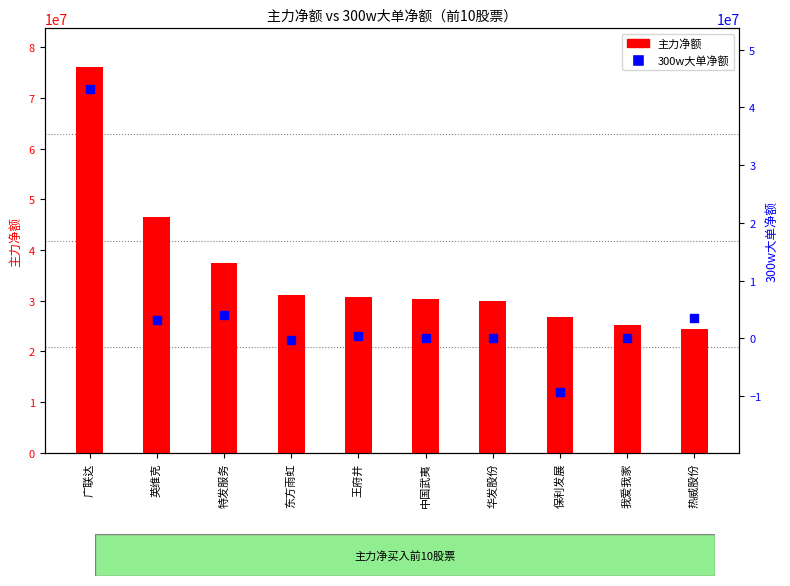

At how many categories does at least one series exceed -3342382?

10